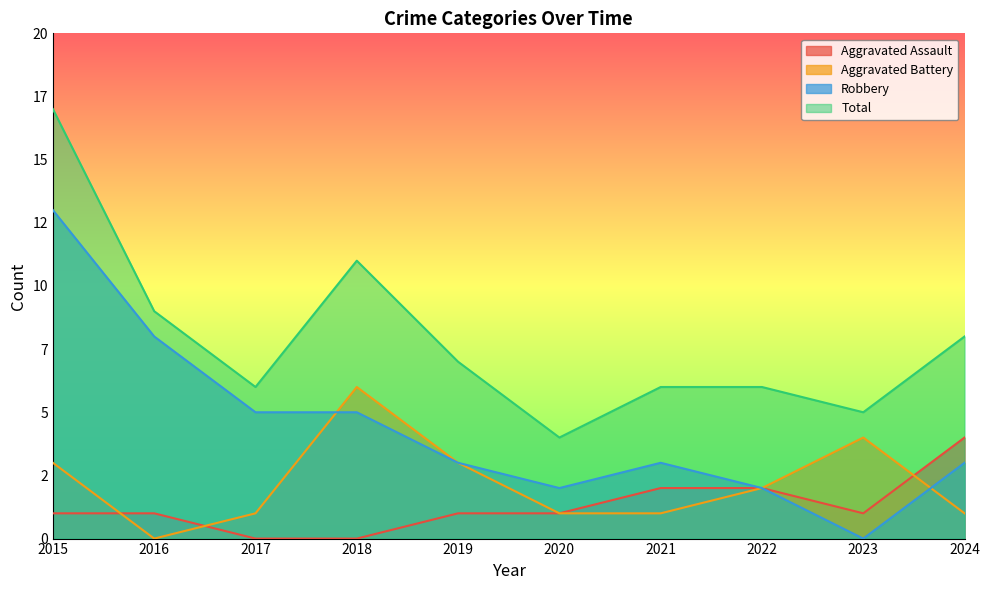

Between 2023 and 2020, which is larger?

2023